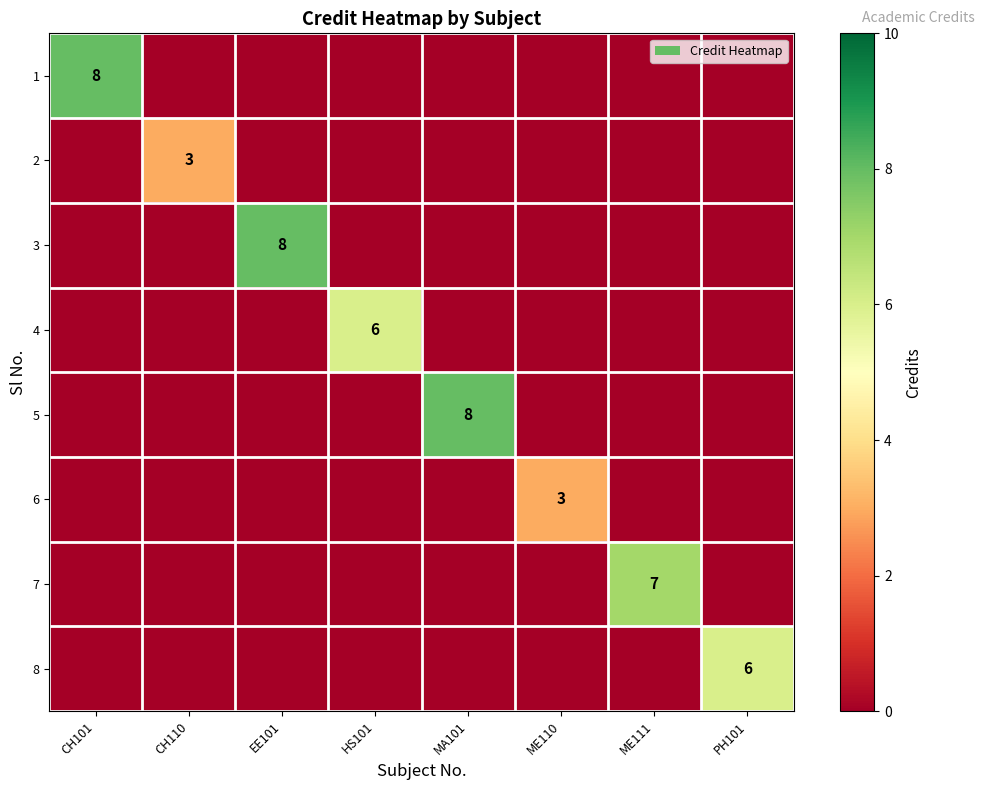

True or false: 5 has a value of 2 at MA101.

False